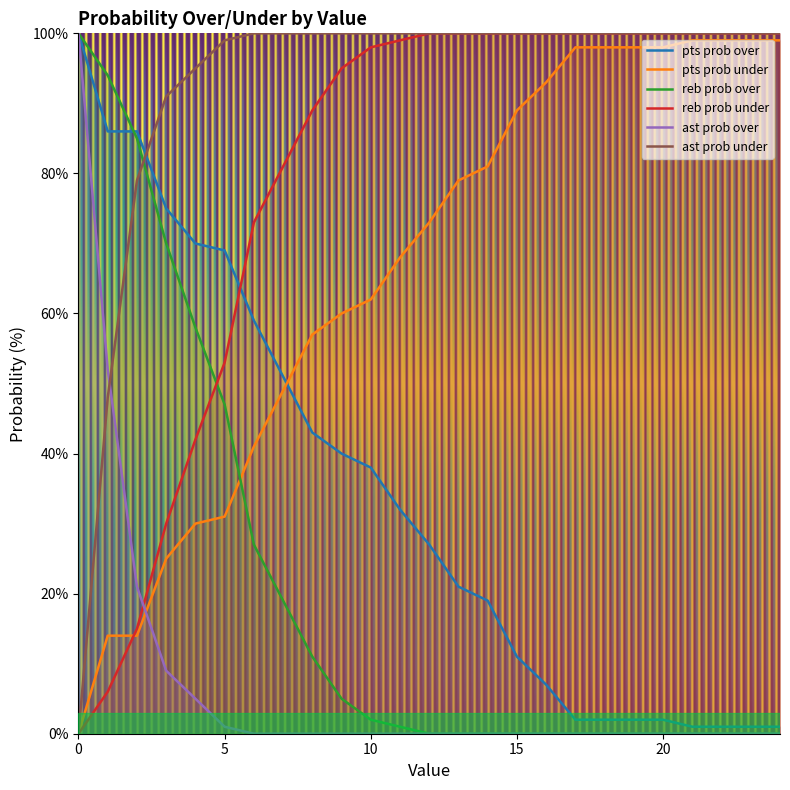

Reading left to right, list all the values displayed in this chart.

pts prob over: 0=100	1=86	2=86	3=75	4=70	5=69	6=59	7=51	8=43	9=40	10=38	11=32	12=27	13=21	14=19	15=11	16=7	17=2	18=2	19=2	20=2	21=1	22=1	23=1	24=1
pts prob under: 0=0	1=14	2=14	3=25	4=30	5=31	6=41	7=49	8=57	9=60	10=62	11=68	12=73	13=79	14=81	15=89	16=93	17=98	18=98	19=98	20=98	21=99	22=99	23=99	24=99
reb prob over: 0=100	1=94	2=85	3=70	4=58	5=47	6=27	7=19	8=11	9=5	10=2	11=1	12=0	13=0	14=0	15=0	16=0	17=0	18=0	19=0	20=0	21=0	22=0	23=0	24=0
reb prob under: 0=0	1=6	2=15	3=30	4=42	5=53	6=73	7=81	8=89	9=95	10=98	11=99	12=100	13=100	14=100	15=100	16=100	17=100	18=100	19=100	20=100	21=100	22=100	23=100	24=100
ast prob over: 0=100	1=52	2=21	3=9	4=5	5=1	6=0	7=0	8=0	9=0	10=0	11=0	12=0	13=0	14=0	15=0	16=0	17=0	18=0	19=0	20=0	21=0	22=0	23=0	24=0
ast prob under: 0=0	1=48	2=79	3=91	4=95	5=99	6=100	7=100	8=100	9=100	10=100	11=100	12=100	13=100	14=100	15=100	16=100	17=100	18=100	19=100	20=100	21=100	22=100	23=100	24=100